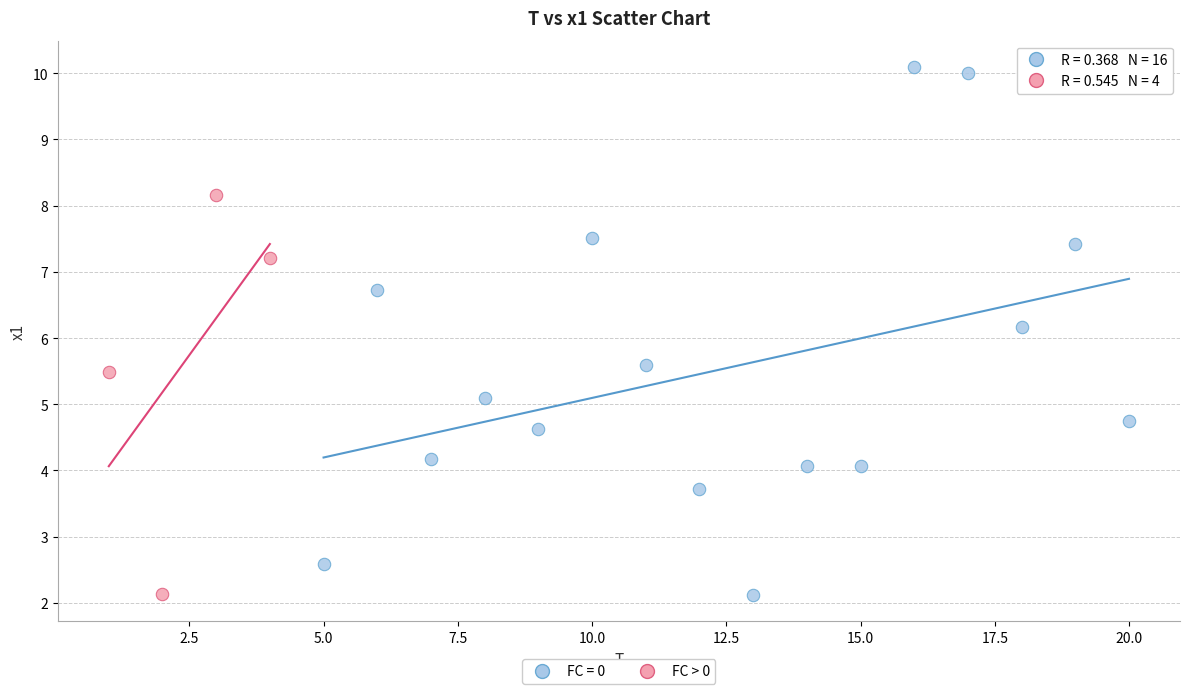

Which series reaches the maximum Y coordinate?

FC = 0